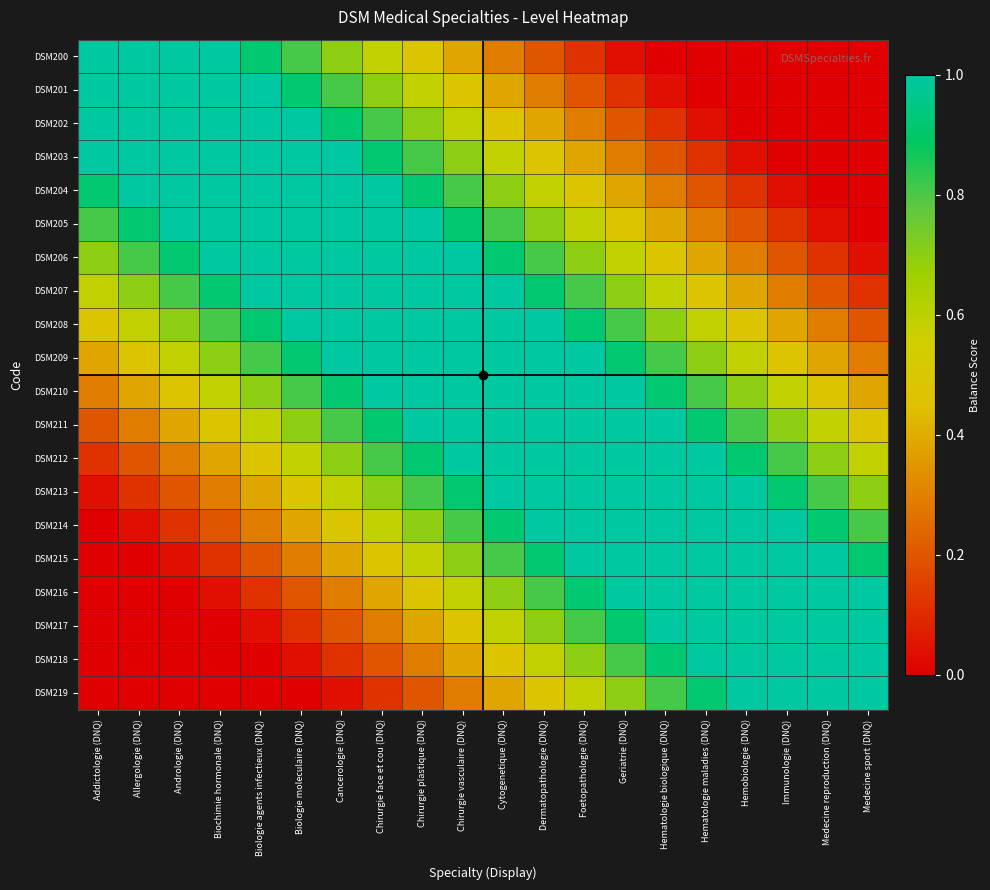

Reading left to right, list all the values displayed in this chart.

DSM200: Addictologie (DNQ)=1.0	Allergologie (DNQ)=1.0	Andrologie (DNQ)=1.0	Biochimie hormonale (DNQ)=1.0	Biologie agents infectieux (DNQ)=0.9	Biologie moleculaire (DNQ)=0.8	Cancerologie (DNQ)=0.7	Chirurgie face et cou (DNQ)=0.6	Chirurgie plastique (DNQ)=0.5	Chirurgie vasculaire (DNQ)=0.4	Cytogenetique (DNQ)=0.3	Dermatopathologie (DNQ)=0.2	Foetopathologie (DNQ)=0.1	Geriatrie (DNQ)=0.0	Hematologie biologique (DNQ)=0.0	Hematologie maladies (DNQ)=0.0	Hemobiologie (DNQ)=0.0	Immunologie (DNQ)=0.0	Medecine reproduction (DNQ)=0.0	Medecine sport (DNQ)=0.0
DSM201: Addictologie (DNQ)=1.0	Allergologie (DNQ)=1.0	Andrologie (DNQ)=1.0	Biochimie hormonale (DNQ)=1.0	Biologie agents infectieux (DNQ)=1.0	Biologie moleculaire (DNQ)=0.9	Cancerologie (DNQ)=0.8	Chirurgie face et cou (DNQ)=0.7	Chirurgie plastique (DNQ)=0.6	Chirurgie vasculaire (DNQ)=0.5	Cytogenetique (DNQ)=0.4	Dermatopathologie (DNQ)=0.3	Foetopathologie (DNQ)=0.2	Geriatrie (DNQ)=0.1	Hematologie biologique (DNQ)=0.0	Hematologie maladies (DNQ)=0.0	Hemobiologie (DNQ)=0.0	Immunologie (DNQ)=0.0	Medecine reproduction (DNQ)=0.0	Medecine sport (DNQ)=0.0
DSM202: Addictologie (DNQ)=1.0	Allergologie (DNQ)=1.0	Andrologie (DNQ)=1.0	Biochimie hormonale (DNQ)=1.0	Biologie agents infectieux (DNQ)=1.0	Biologie moleculaire (DNQ)=1.0	Cancerologie (DNQ)=0.9	Chirurgie face et cou (DNQ)=0.8	Chirurgie plastique (DNQ)=0.7	Chirurgie vasculaire (DNQ)=0.6	Cytogenetique (DNQ)=0.5	Dermatopathologie (DNQ)=0.4	Foetopathologie (DNQ)=0.3	Geriatrie (DNQ)=0.2	Hematologie biologique (DNQ)=0.1	Hematologie maladies (DNQ)=0.0	Hemobiologie (DNQ)=0.0	Immunologie (DNQ)=0.0	Medecine reproduction (DNQ)=0.0	Medecine sport (DNQ)=0.0
DSM203: Addictologie (DNQ)=1.0	Allergologie (DNQ)=1.0	Andrologie (DNQ)=1.0	Biochimie hormonale (DNQ)=1.0	Biologie agents infectieux (DNQ)=1.0	Biologie moleculaire (DNQ)=1.0	Cancerologie (DNQ)=1.0	Chirurgie face et cou (DNQ)=0.9	Chirurgie plastique (DNQ)=0.8	Chirurgie vasculaire (DNQ)=0.7	Cytogenetique (DNQ)=0.6	Dermatopathologie (DNQ)=0.5	Foetopathologie (DNQ)=0.4	Geriatrie (DNQ)=0.3	Hematologie biologique (DNQ)=0.2	Hematologie maladies (DNQ)=0.1	Hemobiologie (DNQ)=0.0	Immunologie (DNQ)=0.0	Medecine reproduction (DNQ)=0.0	Medecine sport (DNQ)=0.0
DSM204: Addictologie (DNQ)=0.9	Allergologie (DNQ)=1.0	Andrologie (DNQ)=1.0	Biochimie hormonale (DNQ)=1.0	Biologie agents infectieux (DNQ)=1.0	Biologie moleculaire (DNQ)=1.0	Cancerologie (DNQ)=1.0	Chirurgie face et cou (DNQ)=1.0	Chirurgie plastique (DNQ)=0.9	Chirurgie vasculaire (DNQ)=0.8	Cytogenetique (DNQ)=0.7	Dermatopathologie (DNQ)=0.6	Foetopathologie (DNQ)=0.5	Geriatrie (DNQ)=0.4	Hematologie biologique (DNQ)=0.3	Hematologie maladies (DNQ)=0.2	Hemobiologie (DNQ)=0.1	Immunologie (DNQ)=0.0	Medecine reproduction (DNQ)=0.0	Medecine sport (DNQ)=0.0
DSM205: Addictologie (DNQ)=0.8	Allergologie (DNQ)=0.9	Andrologie (DNQ)=1.0	Biochimie hormonale (DNQ)=1.0	Biologie agents infectieux (DNQ)=1.0	Biologie moleculaire (DNQ)=1.0	Cancerologie (DNQ)=1.0	Chirurgie face et cou (DNQ)=1.0	Chirurgie plastique (DNQ)=1.0	Chirurgie vasculaire (DNQ)=0.9	Cytogenetique (DNQ)=0.8	Dermatopathologie (DNQ)=0.7	Foetopathologie (DNQ)=0.6	Geriatrie (DNQ)=0.5	Hematologie biologique (DNQ)=0.4	Hematologie maladies (DNQ)=0.3	Hemobiologie (DNQ)=0.2	Immunologie (DNQ)=0.1	Medecine reproduction (DNQ)=0.0	Medecine sport (DNQ)=0.0
DSM206: Addictologie (DNQ)=0.7	Allergologie (DNQ)=0.8	Andrologie (DNQ)=0.9	Biochimie hormonale (DNQ)=1.0	Biologie agents infectieux (DNQ)=1.0	Biologie moleculaire (DNQ)=1.0	Cancerologie (DNQ)=1.0	Chirurgie face et cou (DNQ)=1.0	Chirurgie plastique (DNQ)=1.0	Chirurgie vasculaire (DNQ)=1.0	Cytogenetique (DNQ)=0.9	Dermatopathologie (DNQ)=0.8	Foetopathologie (DNQ)=0.7	Geriatrie (DNQ)=0.6	Hematologie biologique (DNQ)=0.5	Hematologie maladies (DNQ)=0.4	Hemobiologie (DNQ)=0.3	Immunologie (DNQ)=0.2	Medecine reproduction (DNQ)=0.1	Medecine sport (DNQ)=0.0
DSM207: Addictologie (DNQ)=0.6	Allergologie (DNQ)=0.7	Andrologie (DNQ)=0.8	Biochimie hormonale (DNQ)=0.9	Biologie agents infectieux (DNQ)=1.0	Biologie moleculaire (DNQ)=1.0	Cancerologie (DNQ)=1.0	Chirurgie face et cou (DNQ)=1.0	Chirurgie plastique (DNQ)=1.0	Chirurgie vasculaire (DNQ)=1.0	Cytogenetique (DNQ)=1.0	Dermatopathologie (DNQ)=0.9	Foetopathologie (DNQ)=0.8	Geriatrie (DNQ)=0.7	Hematologie biologique (DNQ)=0.6	Hematologie maladies (DNQ)=0.5	Hemobiologie (DNQ)=0.4	Immunologie (DNQ)=0.3	Medecine reproduction (DNQ)=0.2	Medecine sport (DNQ)=0.1
DSM208: Addictologie (DNQ)=0.5	Allergologie (DNQ)=0.6	Andrologie (DNQ)=0.7	Biochimie hormonale (DNQ)=0.8	Biologie agents infectieux (DNQ)=0.9	Biologie moleculaire (DNQ)=1.0	Cancerologie (DNQ)=1.0	Chirurgie face et cou (DNQ)=1.0	Chirurgie plastique (DNQ)=1.0	Chirurgie vasculaire (DNQ)=1.0	Cytogenetique (DNQ)=1.0	Dermatopathologie (DNQ)=1.0	Foetopathologie (DNQ)=0.9	Geriatrie (DNQ)=0.8	Hematologie biologique (DNQ)=0.7	Hematologie maladies (DNQ)=0.6	Hemobiologie (DNQ)=0.5	Immunologie (DNQ)=0.4	Medecine reproduction (DNQ)=0.3	Medecine sport (DNQ)=0.2
DSM209: Addictologie (DNQ)=0.4	Allergologie (DNQ)=0.5	Andrologie (DNQ)=0.6	Biochimie hormonale (DNQ)=0.7	Biologie agents infectieux (DNQ)=0.8	Biologie moleculaire (DNQ)=0.9	Cancerologie (DNQ)=1.0	Chirurgie face et cou (DNQ)=1.0	Chirurgie plastique (DNQ)=1.0	Chirurgie vasculaire (DNQ)=1.0	Cytogenetique (DNQ)=1.0	Dermatopathologie (DNQ)=1.0	Foetopathologie (DNQ)=1.0	Geriatrie (DNQ)=0.9	Hematologie biologique (DNQ)=0.8	Hematologie maladies (DNQ)=0.7	Hemobiologie (DNQ)=0.6	Immunologie (DNQ)=0.5	Medecine reproduction (DNQ)=0.4	Medecine sport (DNQ)=0.3
DSM210: Addictologie (DNQ)=0.3	Allergologie (DNQ)=0.4	Andrologie (DNQ)=0.5	Biochimie hormonale (DNQ)=0.6	Biologie agents infectieux (DNQ)=0.7	Biologie moleculaire (DNQ)=0.8	Cancerologie (DNQ)=0.9	Chirurgie face et cou (DNQ)=1.0	Chirurgie plastique (DNQ)=1.0	Chirurgie vasculaire (DNQ)=1.0	Cytogenetique (DNQ)=1.0	Dermatopathologie (DNQ)=1.0	Foetopathologie (DNQ)=1.0	Geriatrie (DNQ)=1.0	Hematologie biologique (DNQ)=0.9	Hematologie maladies (DNQ)=0.8	Hemobiologie (DNQ)=0.7	Immunologie (DNQ)=0.6	Medecine reproduction (DNQ)=0.5	Medecine sport (DNQ)=0.4
DSM211: Addictologie (DNQ)=0.2	Allergologie (DNQ)=0.3	Andrologie (DNQ)=0.4	Biochimie hormonale (DNQ)=0.5	Biologie agents infectieux (DNQ)=0.6	Biologie moleculaire (DNQ)=0.7	Cancerologie (DNQ)=0.8	Chirurgie face et cou (DNQ)=0.9	Chirurgie plastique (DNQ)=1.0	Chirurgie vasculaire (DNQ)=1.0	Cytogenetique (DNQ)=1.0	Dermatopathologie (DNQ)=1.0	Foetopathologie (DNQ)=1.0	Geriatrie (DNQ)=1.0	Hematologie biologique (DNQ)=1.0	Hematologie maladies (DNQ)=0.9	Hemobiologie (DNQ)=0.8	Immunologie (DNQ)=0.7	Medecine reproduction (DNQ)=0.6	Medecine sport (DNQ)=0.5
DSM212: Addictologie (DNQ)=0.1	Allergologie (DNQ)=0.2	Andrologie (DNQ)=0.3	Biochimie hormonale (DNQ)=0.4	Biologie agents infectieux (DNQ)=0.5	Biologie moleculaire (DNQ)=0.6	Cancerologie (DNQ)=0.7	Chirurgie face et cou (DNQ)=0.8	Chirurgie plastique (DNQ)=0.9	Chirurgie vasculaire (DNQ)=1.0	Cytogenetique (DNQ)=1.0	Dermatopathologie (DNQ)=1.0	Foetopathologie (DNQ)=1.0	Geriatrie (DNQ)=1.0	Hematologie biologique (DNQ)=1.0	Hematologie maladies (DNQ)=1.0	Hemobiologie (DNQ)=0.9	Immunologie (DNQ)=0.8	Medecine reproduction (DNQ)=0.7	Medecine sport (DNQ)=0.6
DSM213: Addictologie (DNQ)=0.0	Allergologie (DNQ)=0.1	Andrologie (DNQ)=0.2	Biochimie hormonale (DNQ)=0.3	Biologie agents infectieux (DNQ)=0.4	Biologie moleculaire (DNQ)=0.5	Cancerologie (DNQ)=0.6	Chirurgie face et cou (DNQ)=0.7	Chirurgie plastique (DNQ)=0.8	Chirurgie vasculaire (DNQ)=0.9	Cytogenetique (DNQ)=1.0	Dermatopathologie (DNQ)=1.0	Foetopathologie (DNQ)=1.0	Geriatrie (DNQ)=1.0	Hematologie biologique (DNQ)=1.0	Hematologie maladies (DNQ)=1.0	Hemobiologie (DNQ)=1.0	Immunologie (DNQ)=0.9	Medecine reproduction (DNQ)=0.8	Medecine sport (DNQ)=0.7
DSM214: Addictologie (DNQ)=0.0	Allergologie (DNQ)=0.0	Andrologie (DNQ)=0.1	Biochimie hormonale (DNQ)=0.2	Biologie agents infectieux (DNQ)=0.3	Biologie moleculaire (DNQ)=0.4	Cancerologie (DNQ)=0.5	Chirurgie face et cou (DNQ)=0.6	Chirurgie plastique (DNQ)=0.7	Chirurgie vasculaire (DNQ)=0.8	Cytogenetique (DNQ)=0.9	Dermatopathologie (DNQ)=1.0	Foetopathologie (DNQ)=1.0	Geriatrie (DNQ)=1.0	Hematologie biologique (DNQ)=1.0	Hematologie maladies (DNQ)=1.0	Hemobiologie (DNQ)=1.0	Immunologie (DNQ)=1.0	Medecine reproduction (DNQ)=0.9	Medecine sport (DNQ)=0.8
DSM215: Addictologie (DNQ)=0.0	Allergologie (DNQ)=0.0	Andrologie (DNQ)=0.0	Biochimie hormonale (DNQ)=0.1	Biologie agents infectieux (DNQ)=0.2	Biologie moleculaire (DNQ)=0.3	Cancerologie (DNQ)=0.4	Chirurgie face et cou (DNQ)=0.5	Chirurgie plastique (DNQ)=0.6	Chirurgie vasculaire (DNQ)=0.7	Cytogenetique (DNQ)=0.8	Dermatopathologie (DNQ)=0.9	Foetopathologie (DNQ)=1.0	Geriatrie (DNQ)=1.0	Hematologie biologique (DNQ)=1.0	Hematologie maladies (DNQ)=1.0	Hemobiologie (DNQ)=1.0	Immunologie (DNQ)=1.0	Medecine reproduction (DNQ)=1.0	Medecine sport (DNQ)=0.9
DSM216: Addictologie (DNQ)=0.0	Allergologie (DNQ)=0.0	Andrologie (DNQ)=0.0	Biochimie hormonale (DNQ)=0.0	Biologie agents infectieux (DNQ)=0.1	Biologie moleculaire (DNQ)=0.2	Cancerologie (DNQ)=0.3	Chirurgie face et cou (DNQ)=0.4	Chirurgie plastique (DNQ)=0.5	Chirurgie vasculaire (DNQ)=0.6	Cytogenetique (DNQ)=0.7	Dermatopathologie (DNQ)=0.8	Foetopathologie (DNQ)=0.9	Geriatrie (DNQ)=1.0	Hematologie biologique (DNQ)=1.0	Hematologie maladies (DNQ)=1.0	Hemobiologie (DNQ)=1.0	Immunologie (DNQ)=1.0	Medecine reproduction (DNQ)=1.0	Medecine sport (DNQ)=1.0
DSM217: Addictologie (DNQ)=0.0	Allergologie (DNQ)=0.0	Andrologie (DNQ)=0.0	Biochimie hormonale (DNQ)=0.0	Biologie agents infectieux (DNQ)=0.0	Biologie moleculaire (DNQ)=0.1	Cancerologie (DNQ)=0.2	Chirurgie face et cou (DNQ)=0.3	Chirurgie plastique (DNQ)=0.4	Chirurgie vasculaire (DNQ)=0.5	Cytogenetique (DNQ)=0.6	Dermatopathologie (DNQ)=0.7	Foetopathologie (DNQ)=0.8	Geriatrie (DNQ)=0.9	Hematologie biologique (DNQ)=1.0	Hematologie maladies (DNQ)=1.0	Hemobiologie (DNQ)=1.0	Immunologie (DNQ)=1.0	Medecine reproduction (DNQ)=1.0	Medecine sport (DNQ)=1.0
DSM218: Addictologie (DNQ)=0.0	Allergologie (DNQ)=0.0	Andrologie (DNQ)=0.0	Biochimie hormonale (DNQ)=0.0	Biologie agents infectieux (DNQ)=0.0	Biologie moleculaire (DNQ)=0.0	Cancerologie (DNQ)=0.1	Chirurgie face et cou (DNQ)=0.2	Chirurgie plastique (DNQ)=0.3	Chirurgie vasculaire (DNQ)=0.4	Cytogenetique (DNQ)=0.5	Dermatopathologie (DNQ)=0.6	Foetopathologie (DNQ)=0.7	Geriatrie (DNQ)=0.8	Hematologie biologique (DNQ)=0.9	Hematologie maladies (DNQ)=1.0	Hemobiologie (DNQ)=1.0	Immunologie (DNQ)=1.0	Medecine reproduction (DNQ)=1.0	Medecine sport (DNQ)=1.0
DSM219: Addictologie (DNQ)=0.0	Allergologie (DNQ)=0.0	Andrologie (DNQ)=0.0	Biochimie hormonale (DNQ)=0.0	Biologie agents infectieux (DNQ)=0.0	Biologie moleculaire (DNQ)=0.0	Cancerologie (DNQ)=0.0	Chirurgie face et cou (DNQ)=0.1	Chirurgie plastique (DNQ)=0.2	Chirurgie vasculaire (DNQ)=0.3	Cytogenetique (DNQ)=0.4	Dermatopathologie (DNQ)=0.5	Foetopathologie (DNQ)=0.6	Geriatrie (DNQ)=0.7	Hematologie biologique (DNQ)=0.8	Hematologie maladies (DNQ)=0.9	Hemobiologie (DNQ)=1.0	Immunologie (DNQ)=1.0	Medecine reproduction (DNQ)=1.0	Medecine sport (DNQ)=1.0